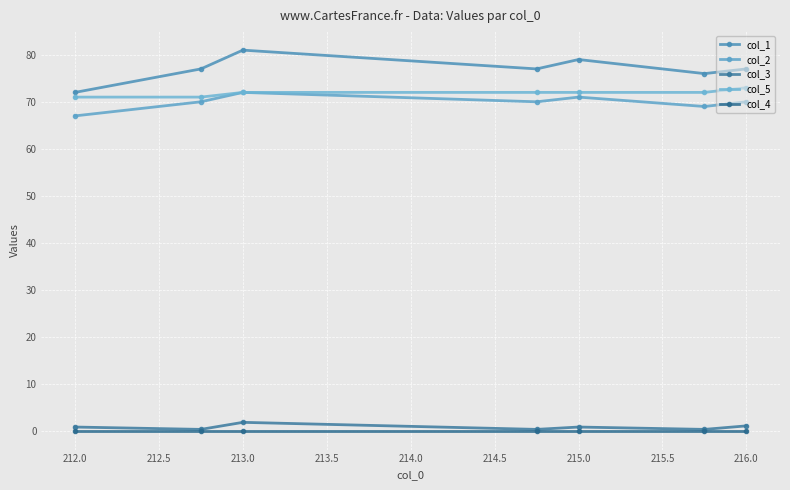

Count the number of categories in the chart.

7